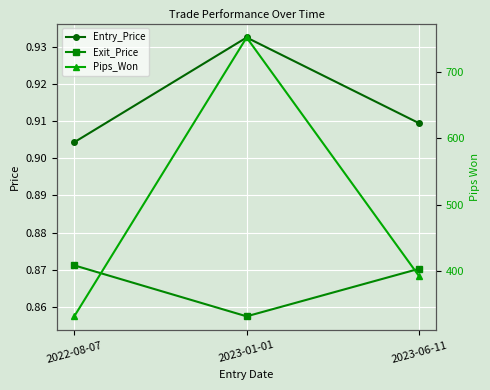

What is the label of the 1st point from the left?

2022-08-07